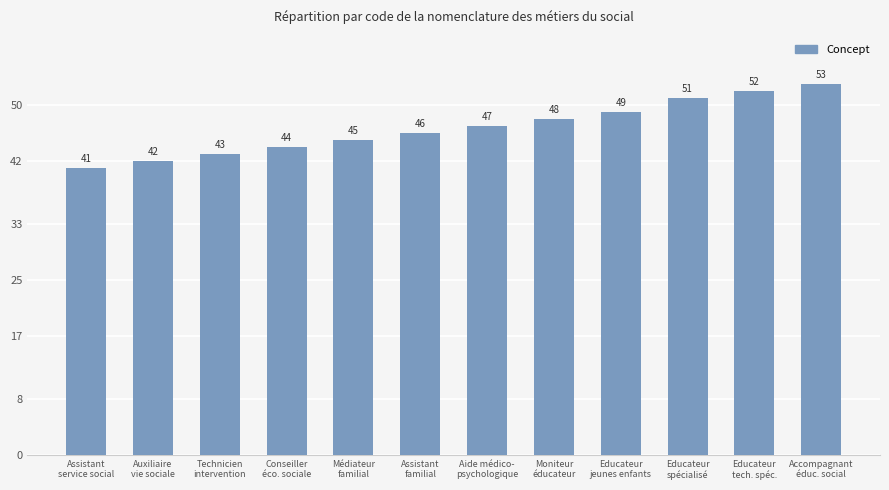

Is it true that the value at Aide médico-
psychologique is 14?

False